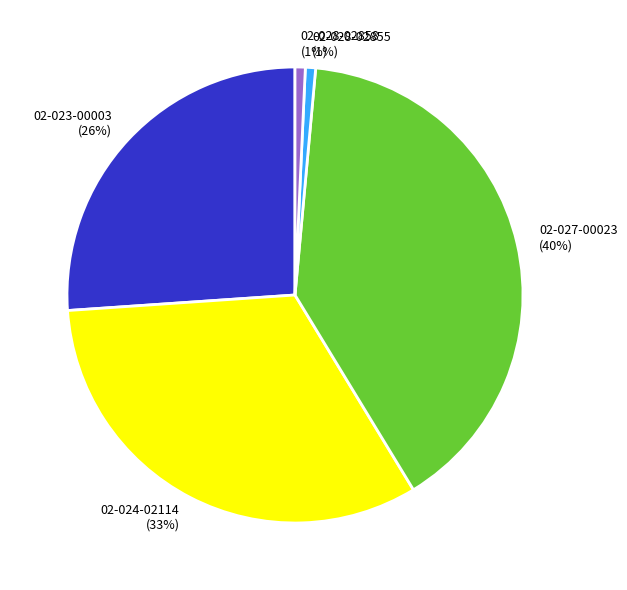

Is there a majority slice in this chart?

No